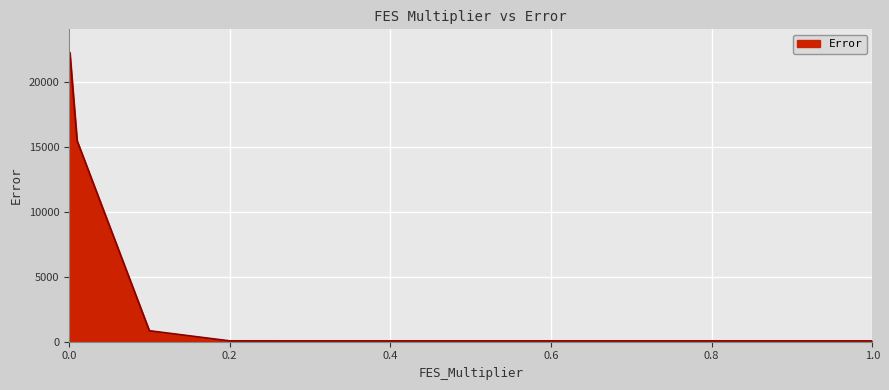

What is the greatest value displayed?

22237.6